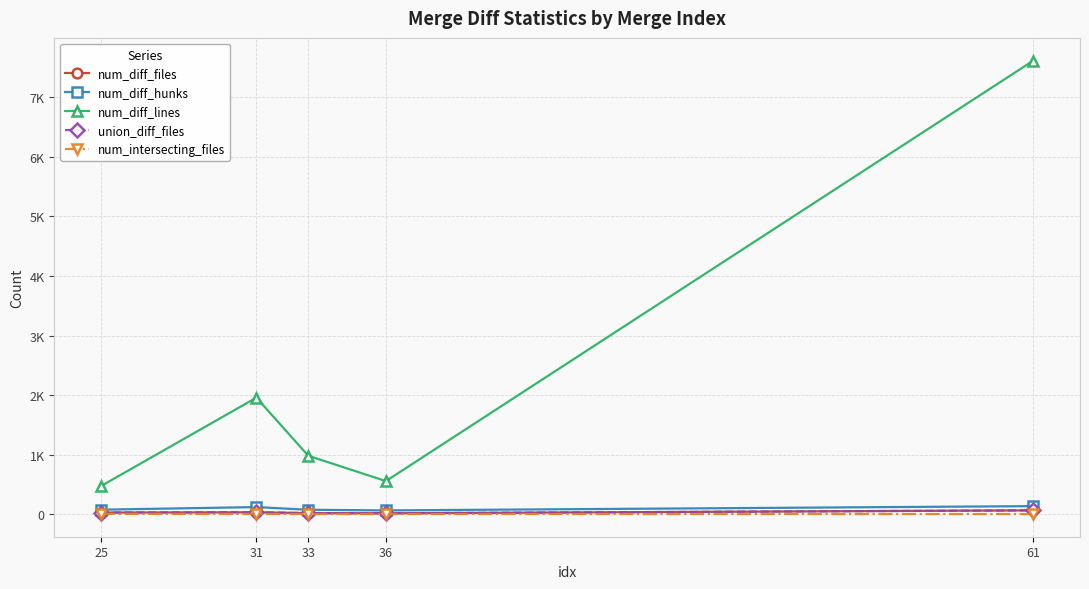

What is the value of the num_intersecting_files point at the 1st from the left?

5